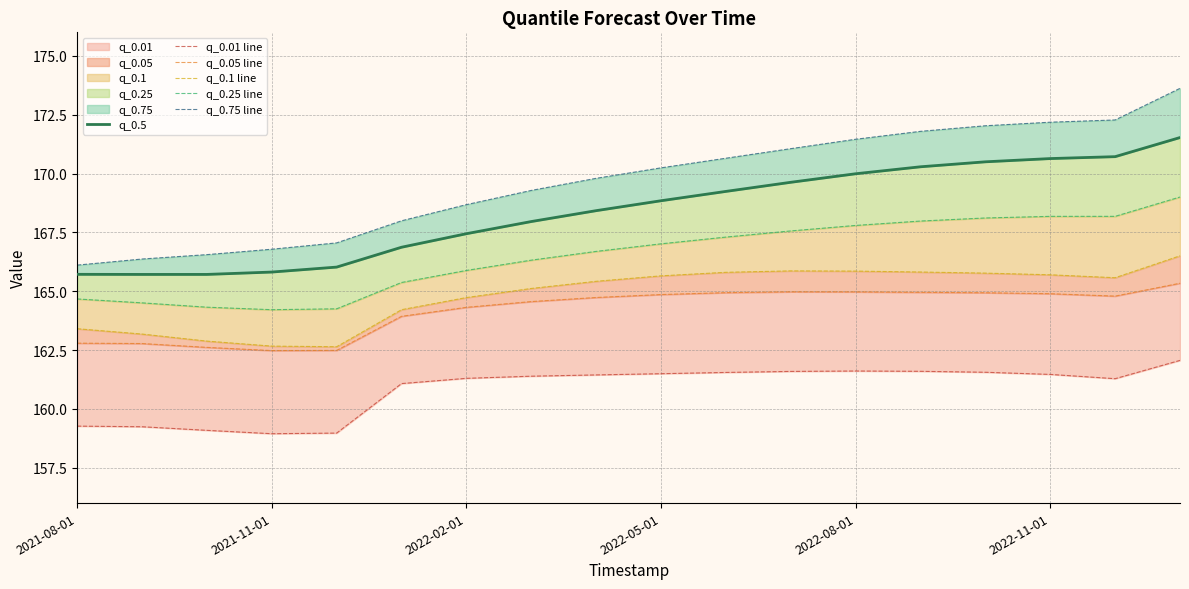

What is the maximum value shown in the chart?

173.6